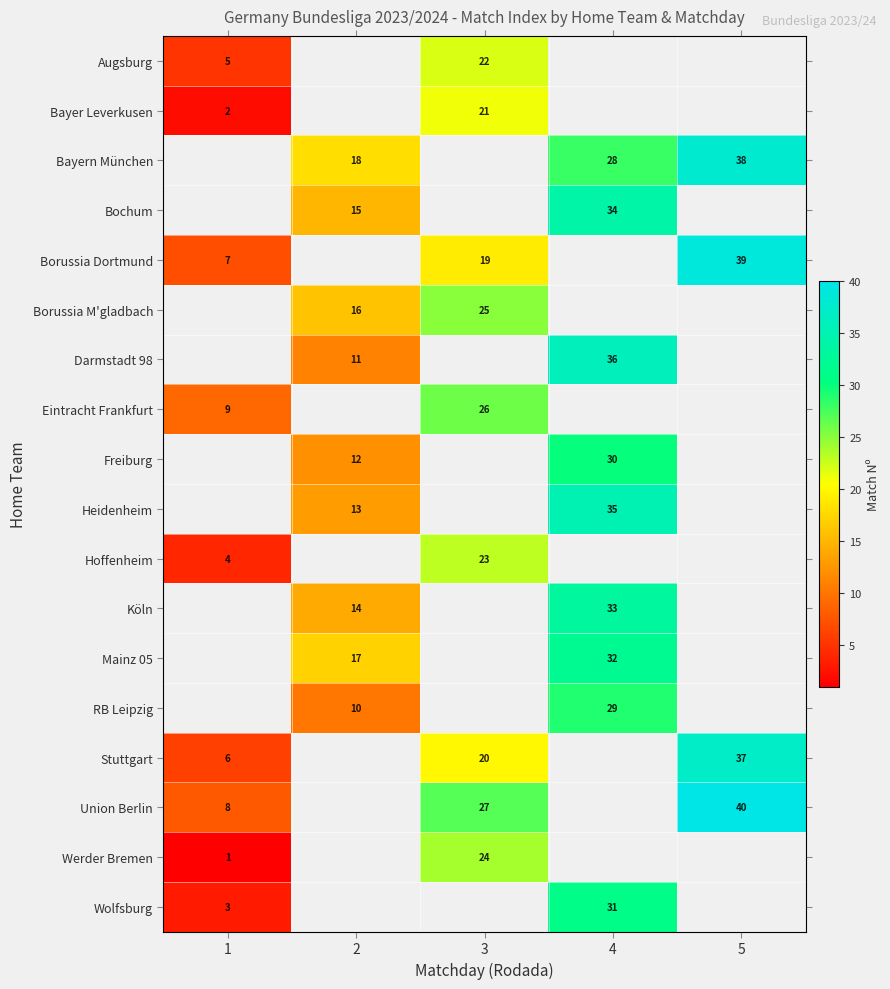

Is it true that Köln equals 57 at 4?

False